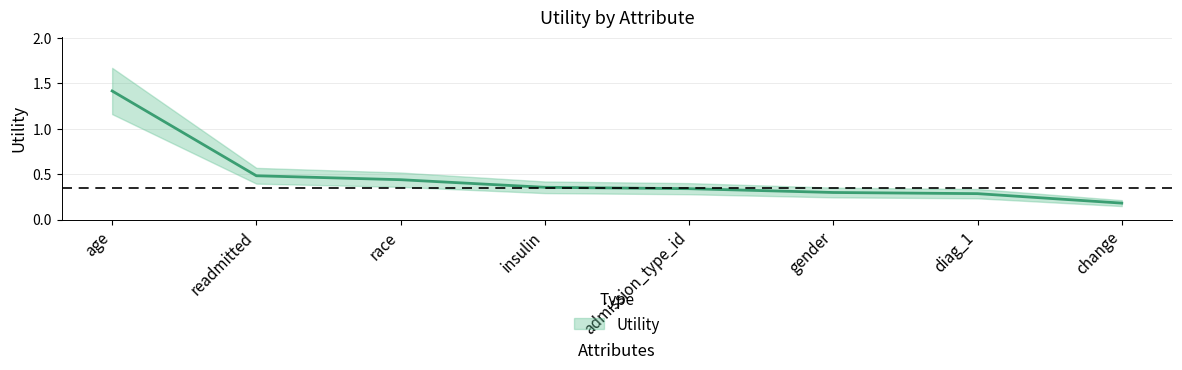

What is the difference between the values at insulin and gender?

0.1